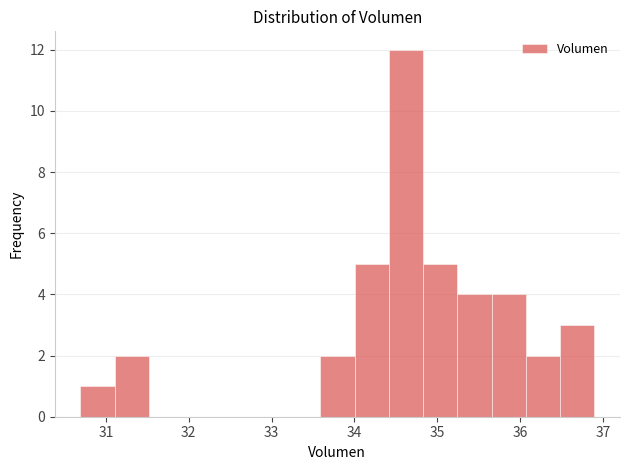

Reading left to right, list every bar in this chart as the range it spans on the x-axis followed by its height. Neither the bar edges nor the heights are printed on the chart, so give them approximately, as read against the axes.

30.7 to 31.1: 1
31.1 to 31.5: 2
31.5 to 31.9: 0
31.9 to 32.3: 0
32.3 to 32.8: 0
32.8 to 33.2: 0
33.2 to 33.6: 0
33.6 to 34.0: 2
34.0 to 34.4: 5
34.4 to 34.8: 12
34.8 to 35.2: 5
35.2 to 35.7: 4
35.7 to 36.1: 4
36.1 to 36.5: 2
36.5 to 36.9: 3